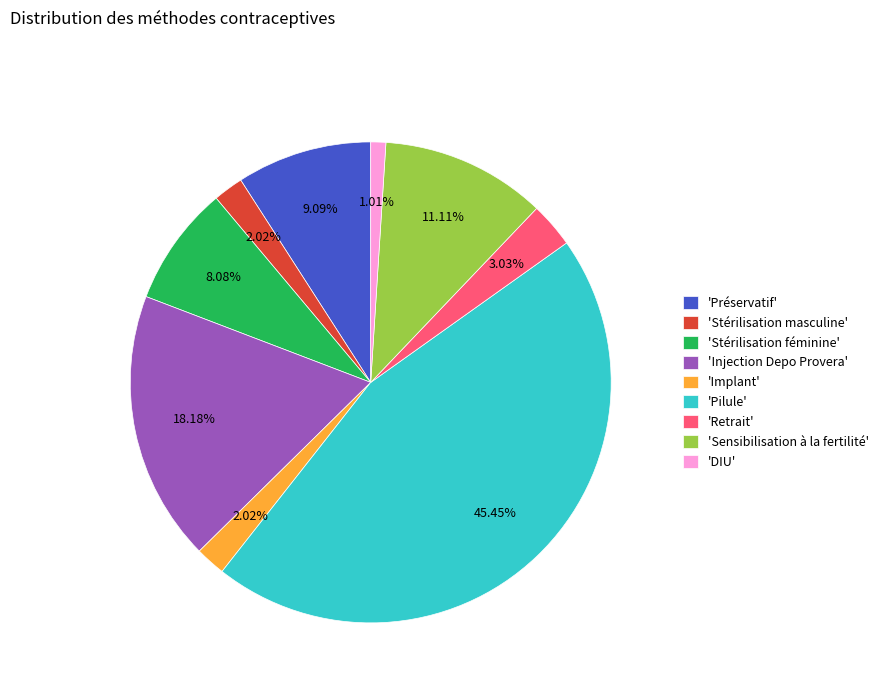

Between 'Retrait' and 'Sensibilisation à la fertilité', which is larger?

'Sensibilisation à la fertilité'